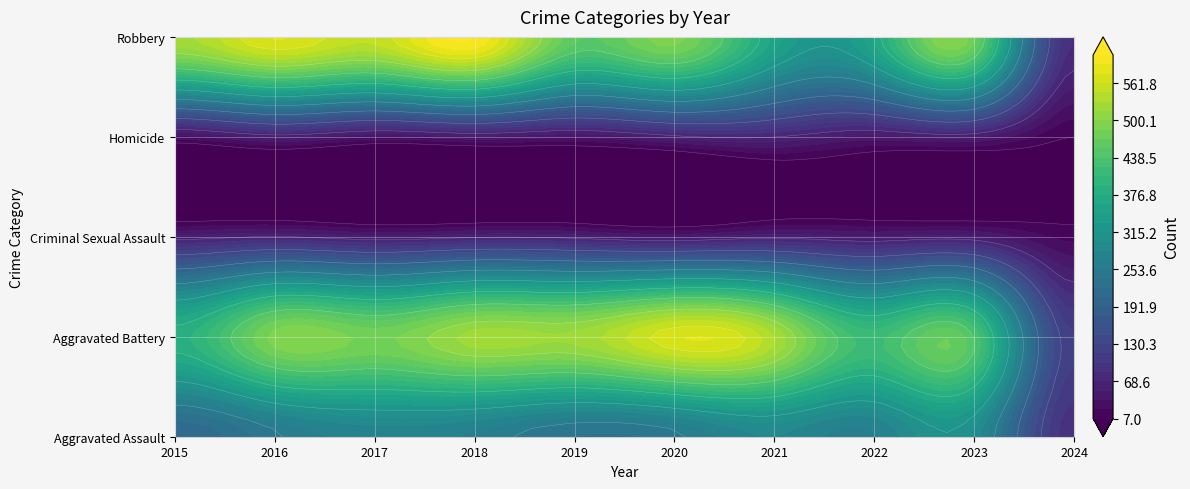

What is the difference between the second highest and second lowest values in the Homicide series?

31